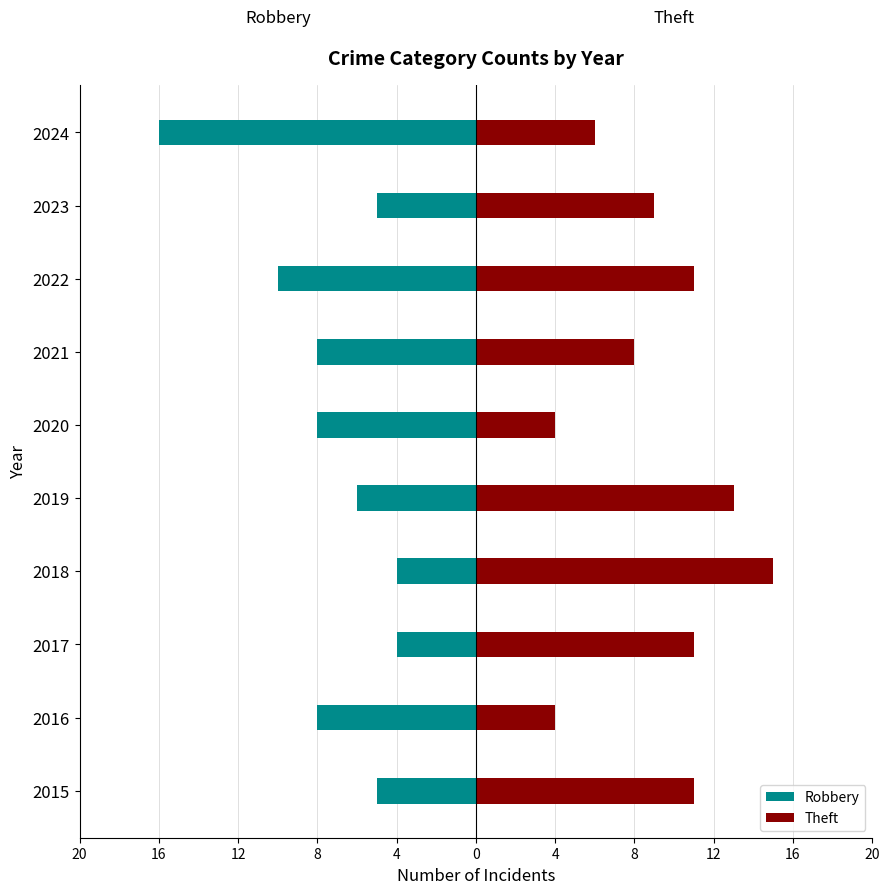

True or false: Theft has a value of 21 at 2019.

False